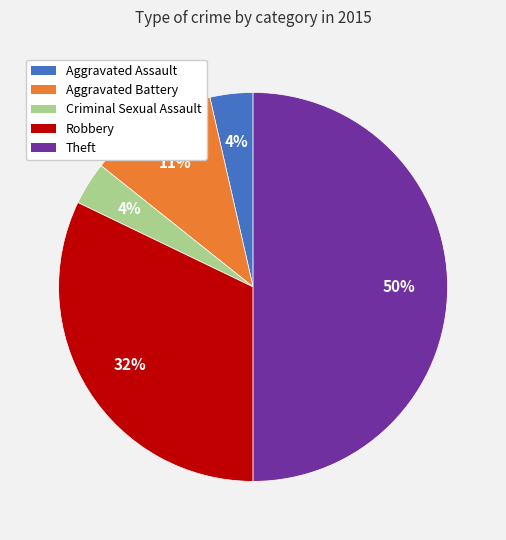

True or false: Robbery accounts for 32% of the total.

True